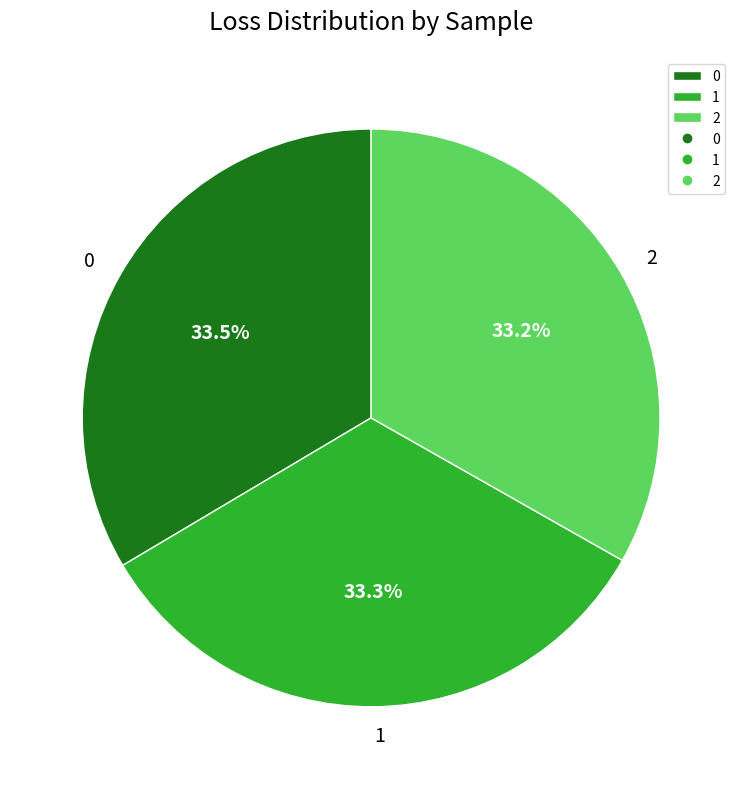

Is there a majority slice in this chart?

No